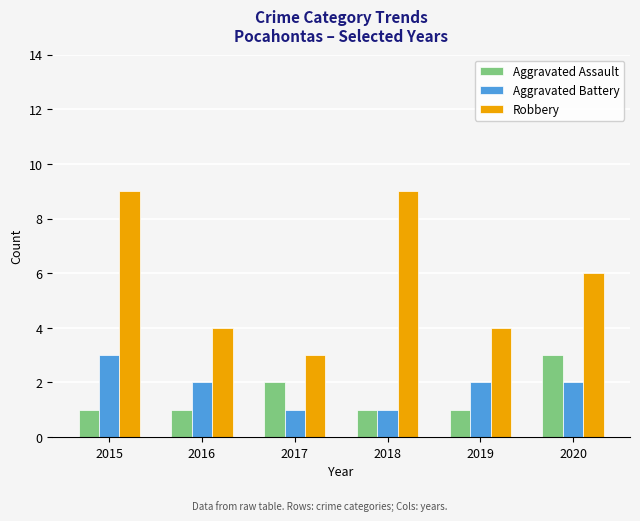

What are all the series names shown in the legend?

Aggravated Assault, Aggravated Battery, Robbery